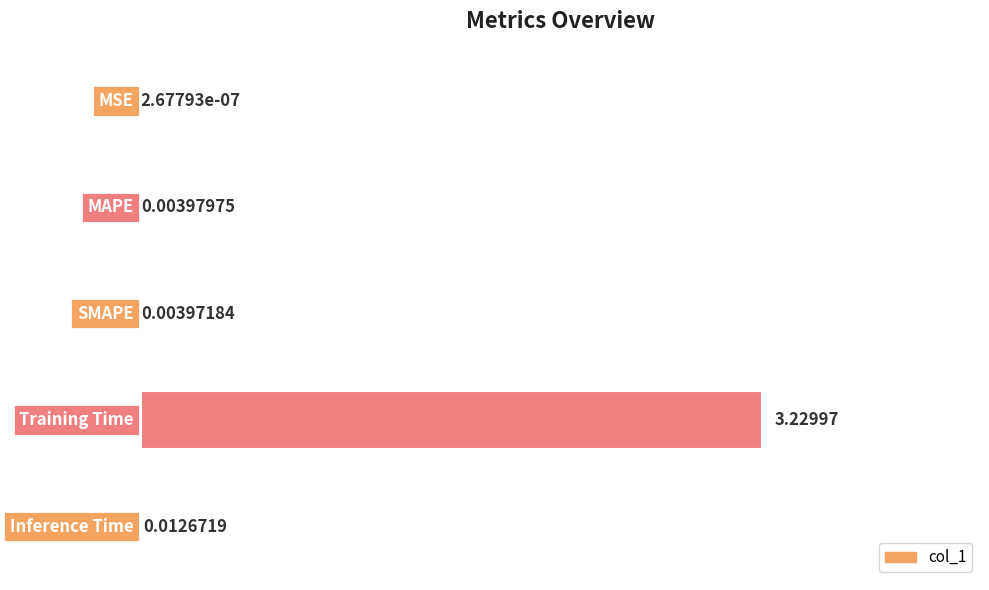

Between MAPE and Inference Time, which is larger?

Inference Time